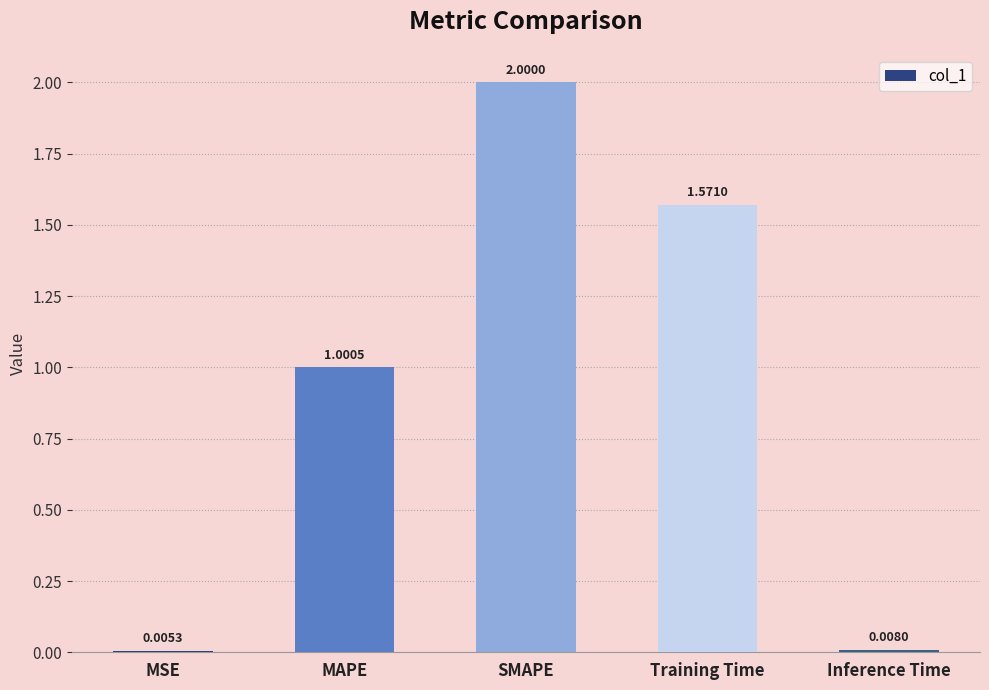

At which category does the chart reach its peak across all series?

SMAPE